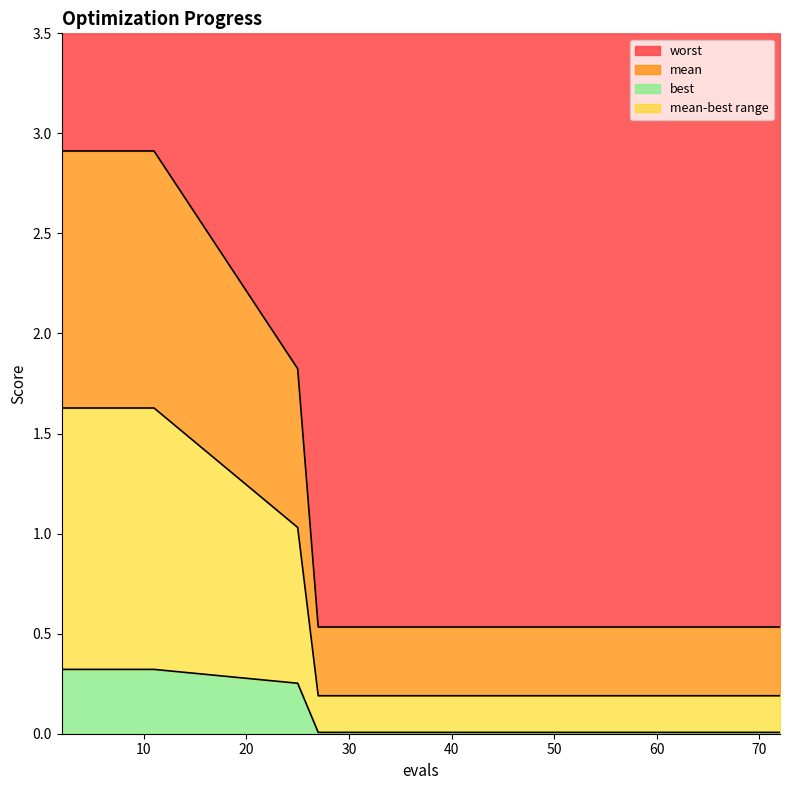

Rank the categories by best value from lowest to highest.

27, 29, 34, 40, 45, 49, 53, 57, 60, 64, 67, 70, 72, 25, 2, 4, 6, 7, 9, 11